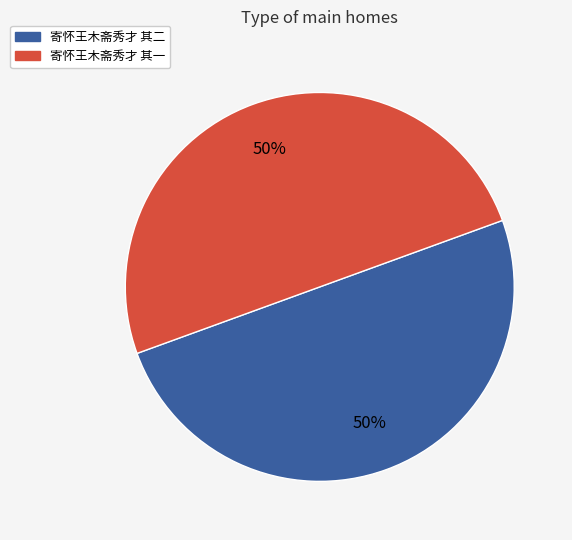

The 寄怀王木斋秀才 其一 slice represents 50% of the pie. True or false?

True